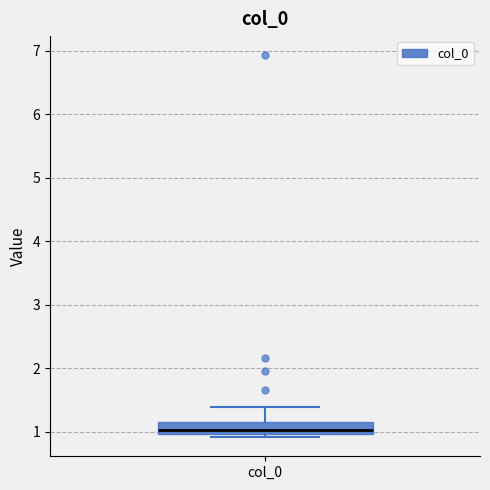

Read this box plot against the y-axis: the position of the median line, the range covered by the box, and the ends of both whiskers. The values are not printed on the chart, so give them approximately, as read against the axis.

median 1.0 (just above the box's lower edge), box 1.0 to 1.2, whiskers 0.9 to 1.4